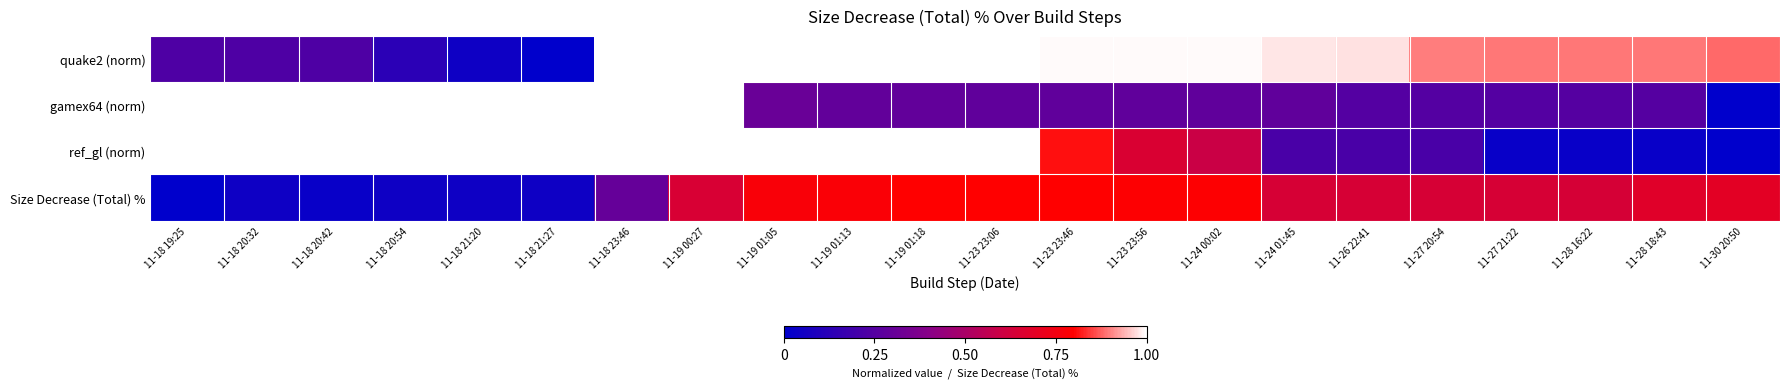

List the series in order of their peak value, lowest first.

Size Decrease (Total) %, quake2 (norm), gamex64 (norm), ref_gl (norm)